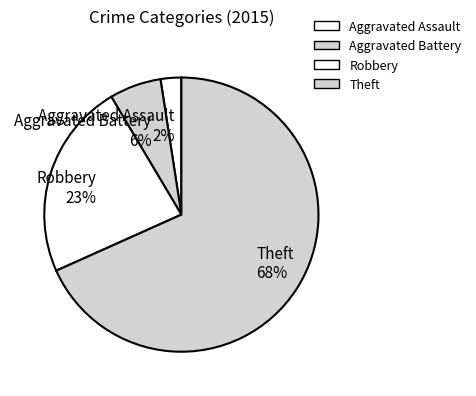

To the nearest percent, what percentage of the pie is Robbery?

23%